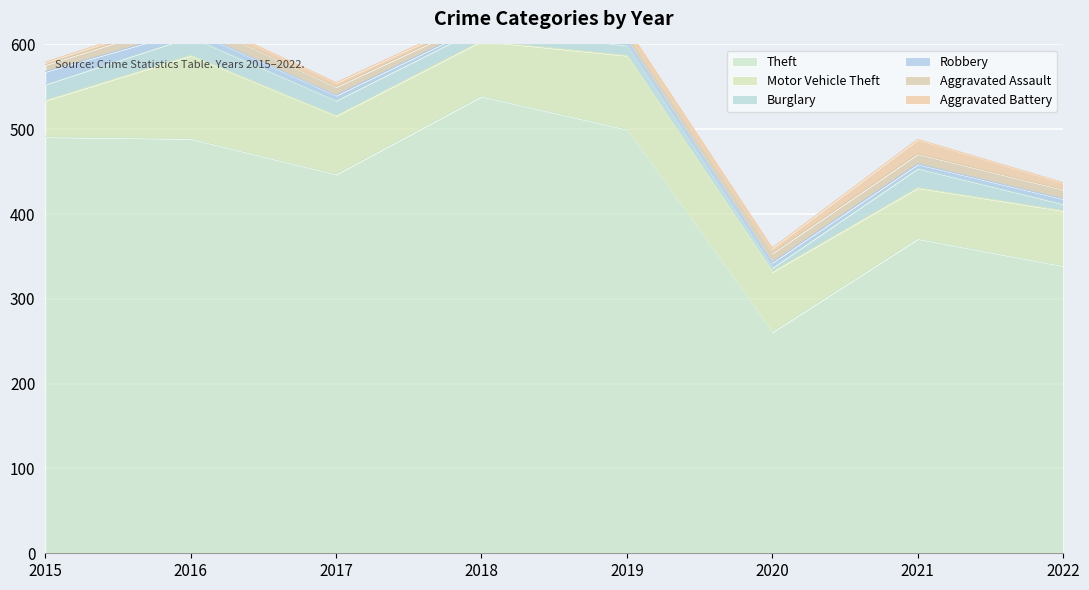

Read the Burglary value at 2021, to the nearest 10.

20